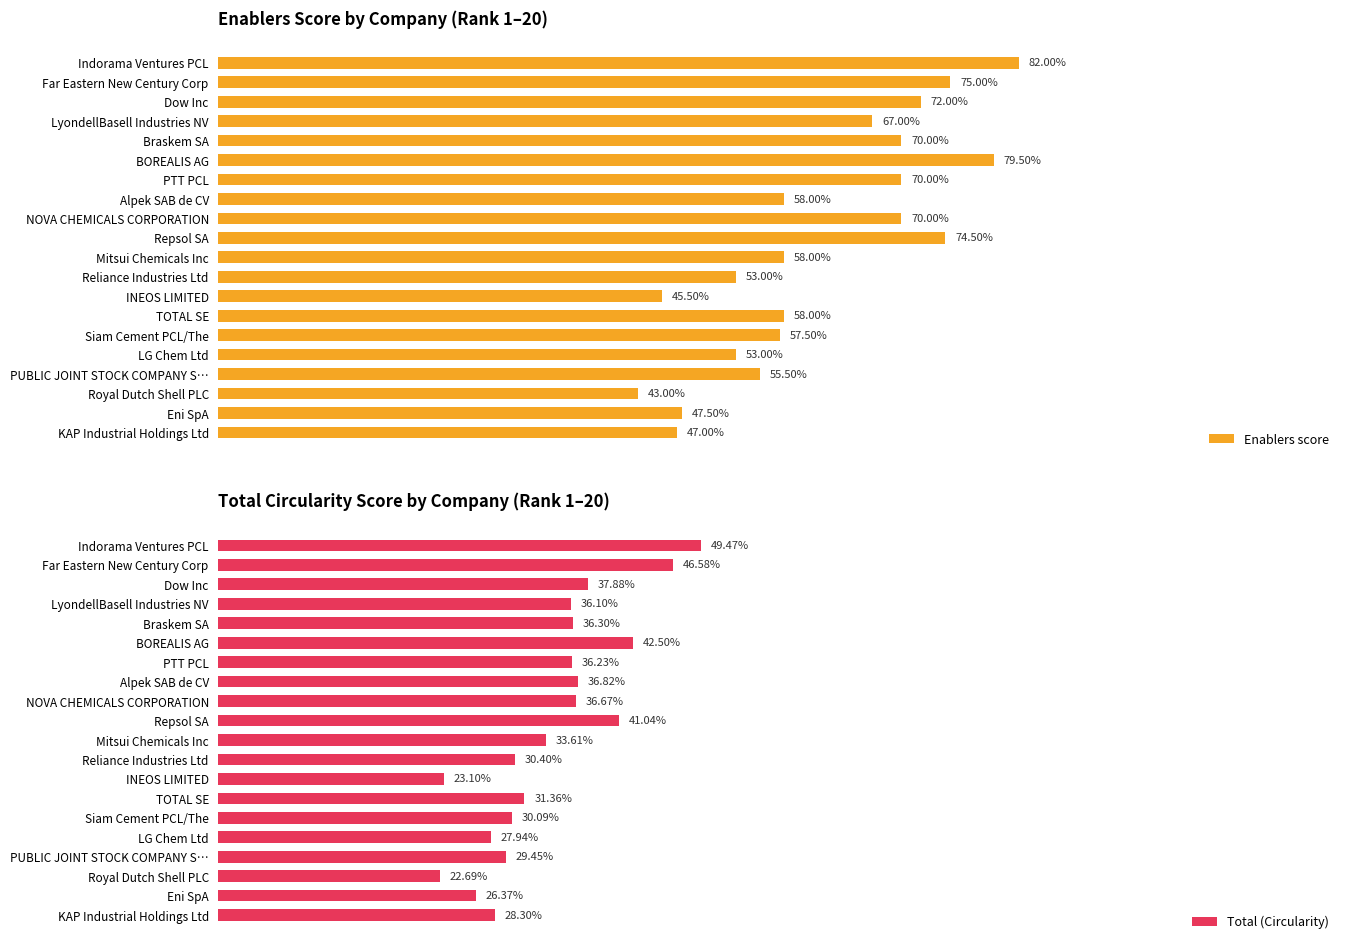

What is the difference between the second highest and minimum values in the Total (Circularity) series?

0.2